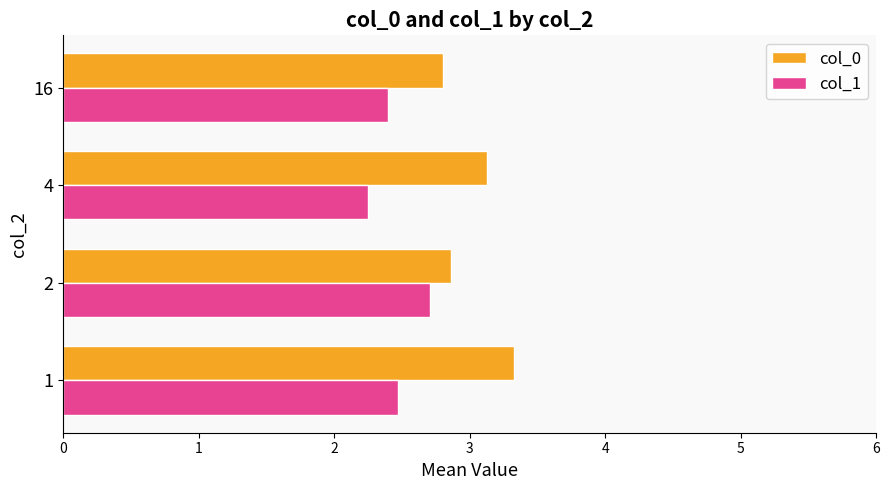

What is the total value across all series at 2?

5.6